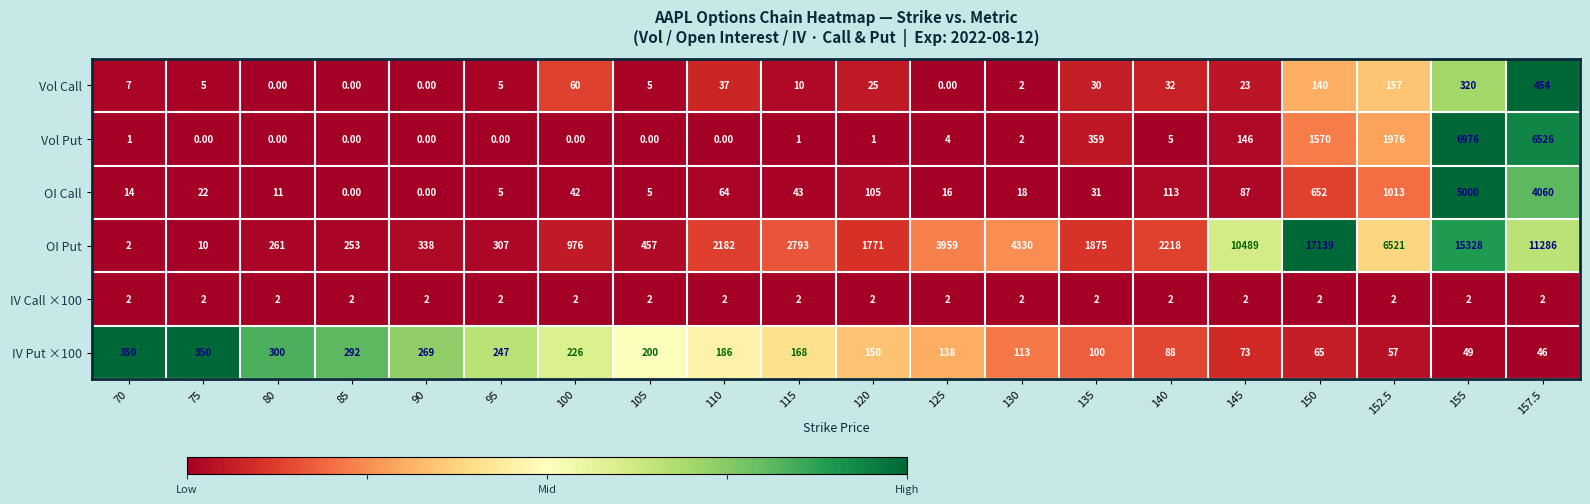

Between 80 and 115, which series saw the biggest shift?

OI Put